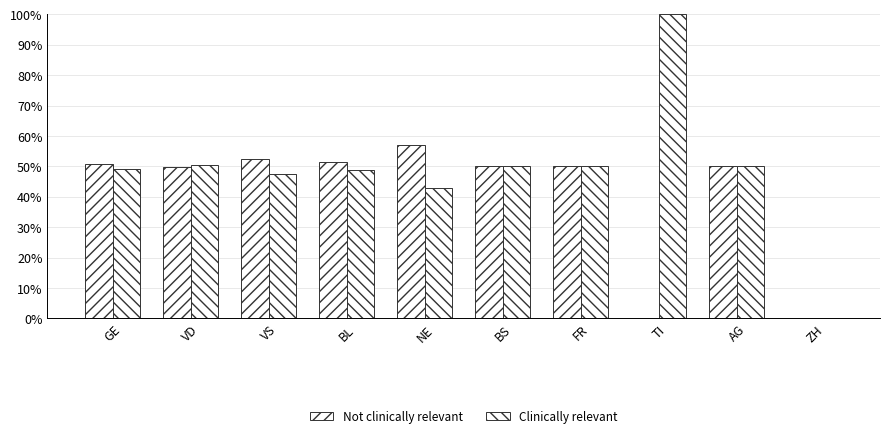

List the series in order of their peak value, highest first.

Clinically relevant, Not clinically relevant